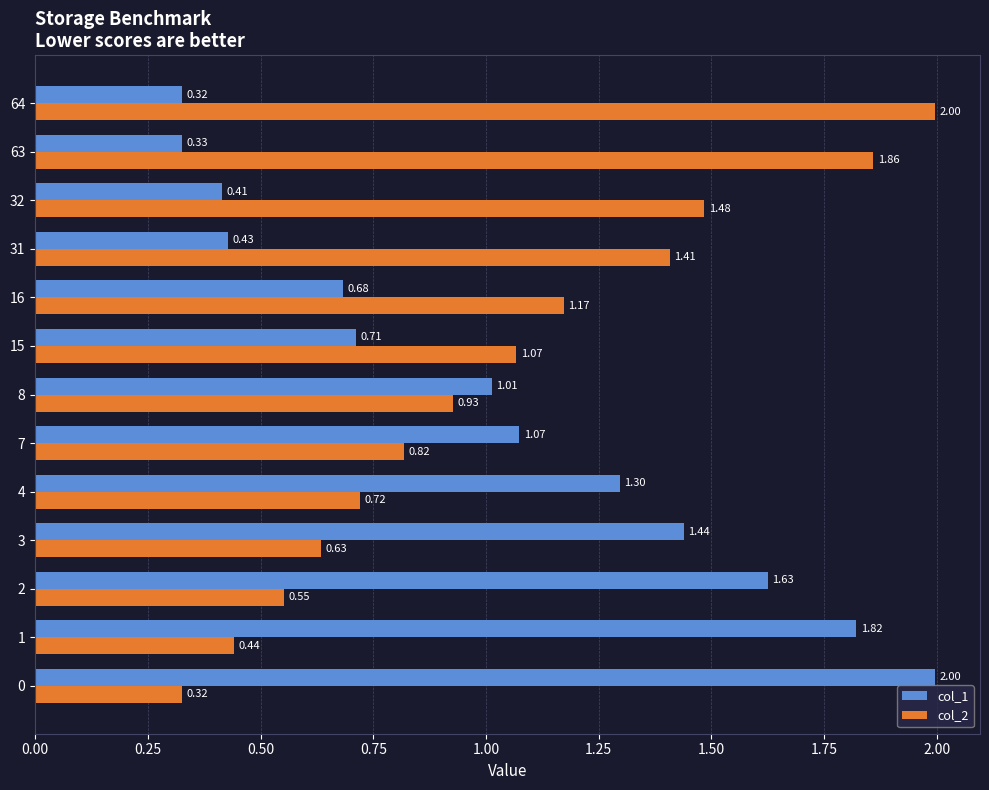

How many data points in col_1 are above 1?

7